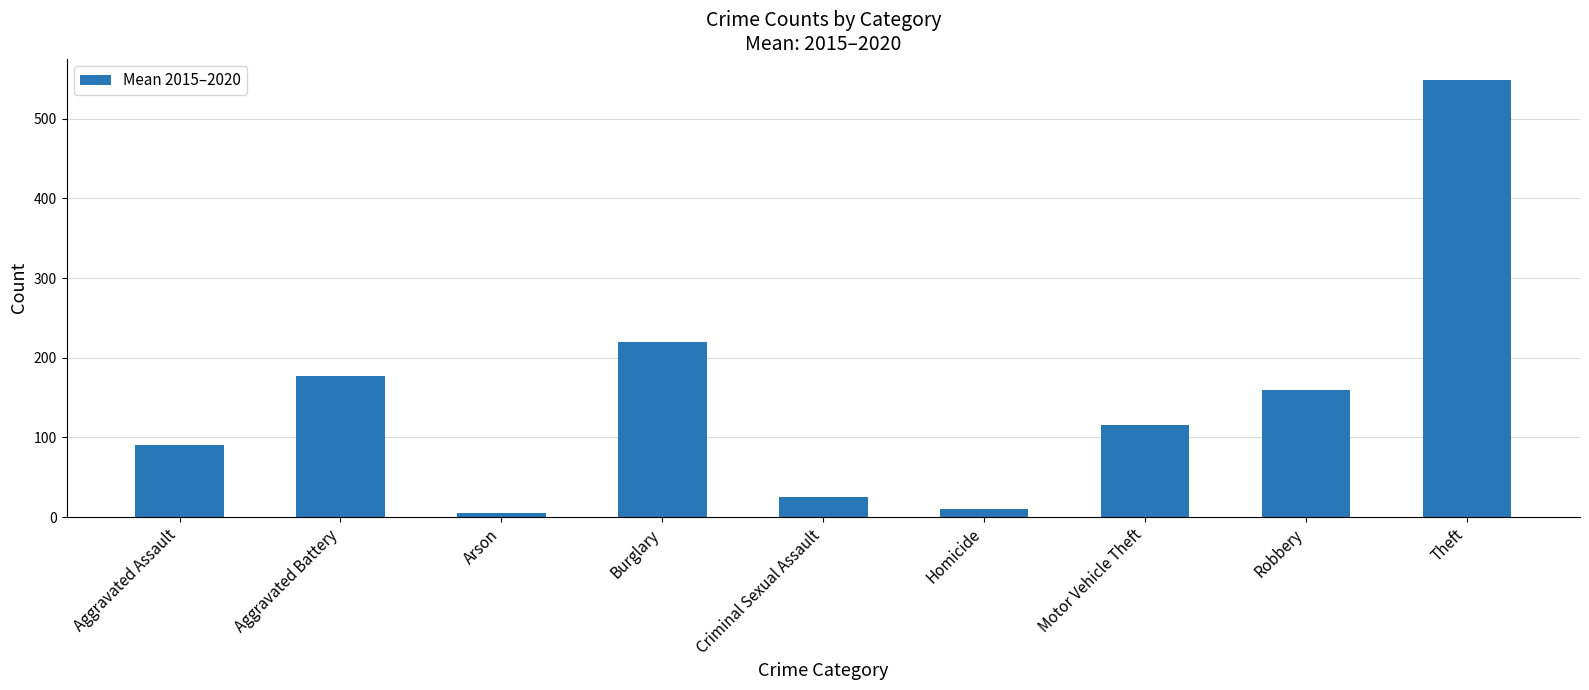

Where does the data first go above 116?

Aggravated Battery